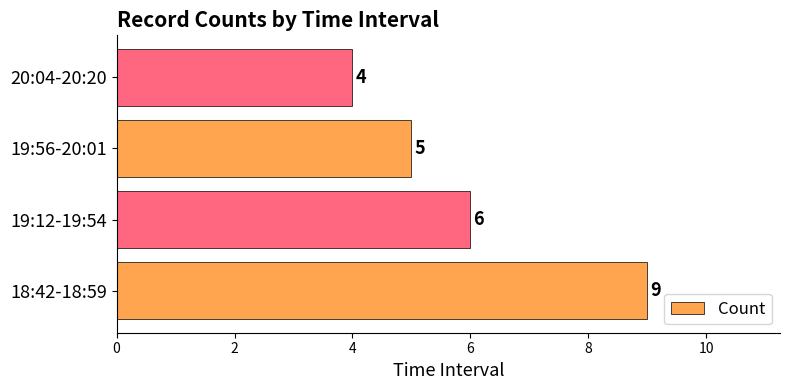

Where is the data nearest to the value 6?

19:12-19:54